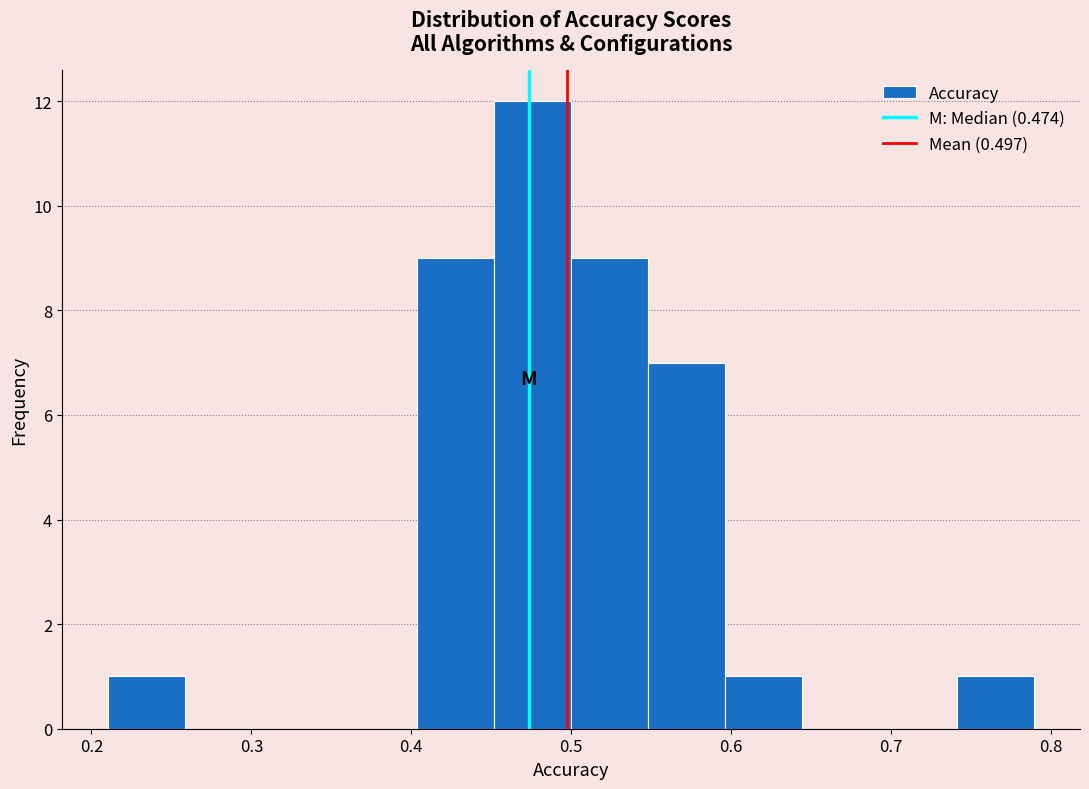

Reading left to right, transcribe this chart: for each bar, give the range it covers on the x-axis and its height. Neither the bar edges nor the heights are printed on the chart, so give them approximately, as read against the axes.

0.21 to 0.26: 1
0.26 to 0.31: 0
0.31 to 0.36: 0
0.36 to 0.40: 0
0.40 to 0.45: 9
0.45 to 0.50: 12
0.50 to 0.55: 9
0.55 to 0.60: 7
0.60 to 0.64: 1
0.64 to 0.69: 0
0.69 to 0.74: 0
0.74 to 0.79: 1